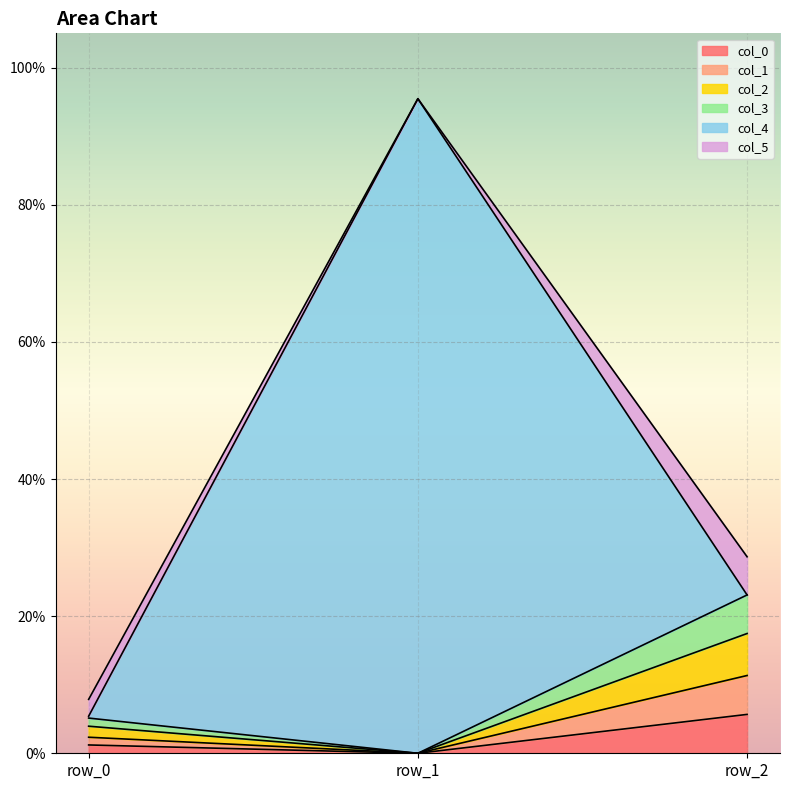

The col_4 series shows 1.0 at row_1. True or false?

True